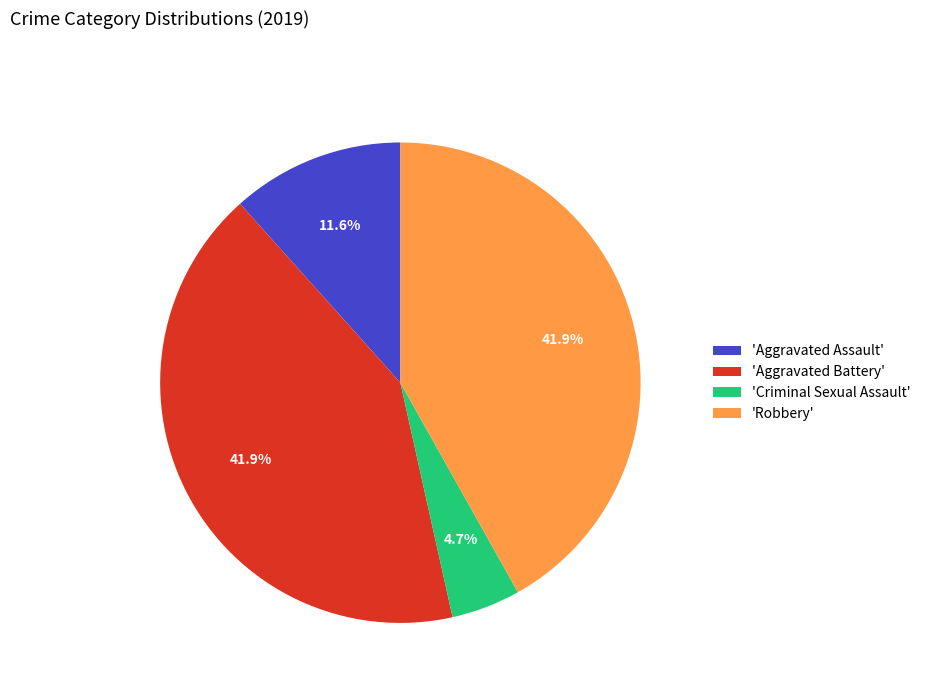

Approximately how many times larger is the value at 'Aggravated Battery' compared to 'Robbery'?

1.0